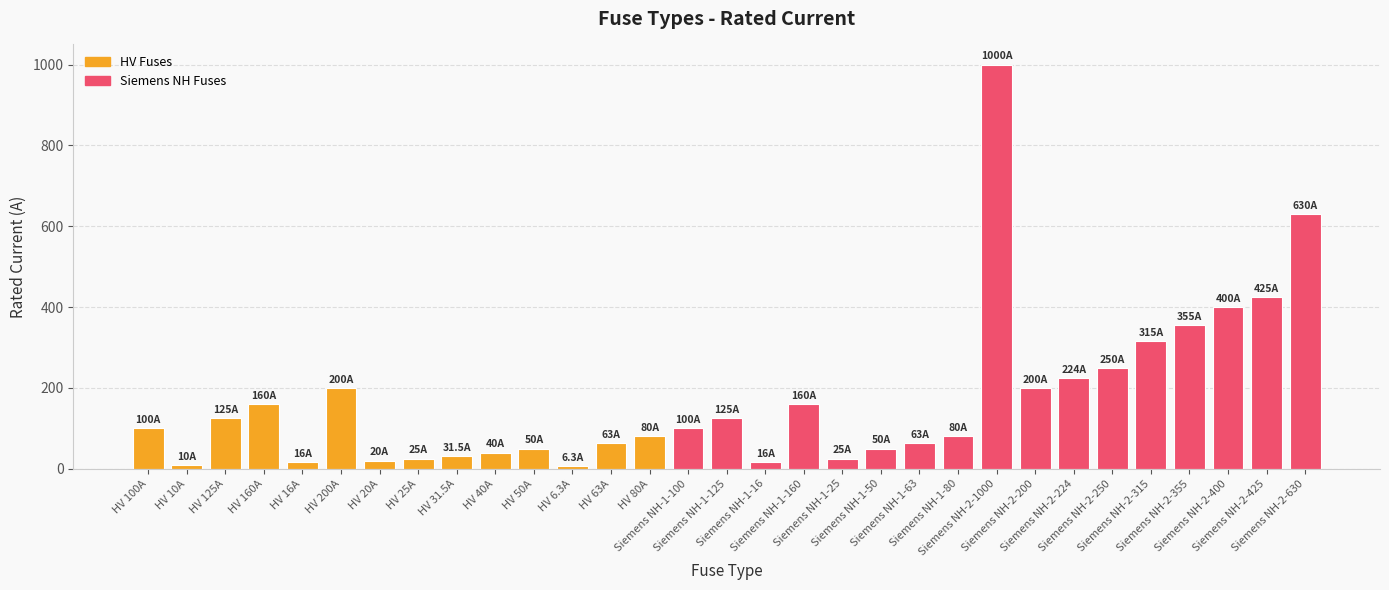

Rank the categories by value from highest to lowest.

Siemens NH-2-1000, Siemens NH-2-630, Siemens NH-2-425, Siemens NH-2-400, Siemens NH-2-355, Siemens NH-2-315, Siemens NH-2-250, Siemens NH-2-224, HV 200A, Siemens NH-2-200, HV 160A, Siemens NH-1-160, HV 125A, Siemens NH-1-125, HV 100A, Siemens NH-1-100, HV 80A, Siemens NH-1-80, HV 63A, Siemens NH-1-63, HV 50A, Siemens NH-1-50, HV 40A, HV 31.5A, HV 25A, Siemens NH-1-25, HV 20A, HV 16A, Siemens NH-1-16, HV 10A, HV 6.3A